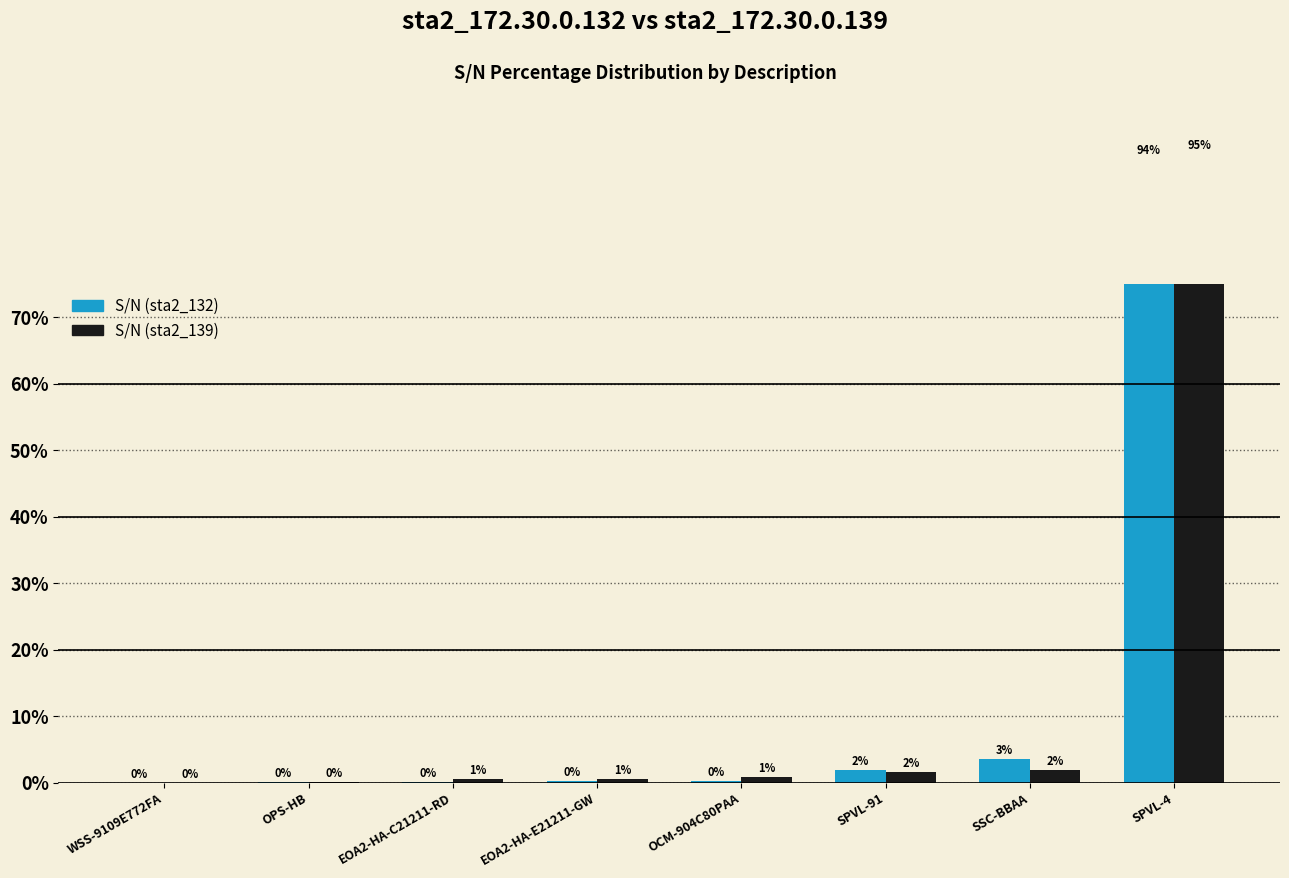

What is the highest value of the S/N (sta2_139) series?

94.5